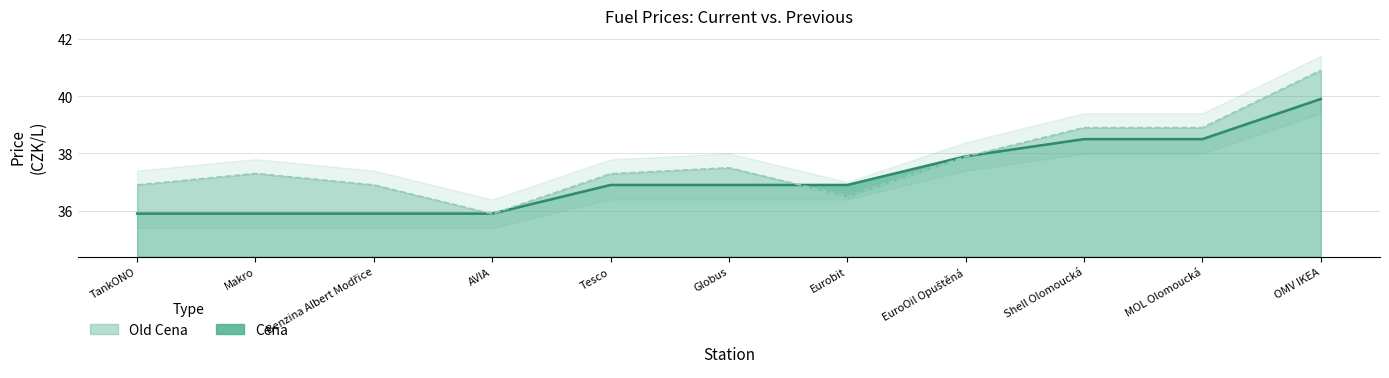

Reading right to left, list all the values displayed in this chart.

Cena: 39.9	38.5	38.5	37.9	36.9	36.9	36.9	35.9	35.9	35.9	35.9
Old Cena: 40.9	38.9	38.9	37.9	36.5	37.5	37.3	35.9	36.9	37.3	36.9